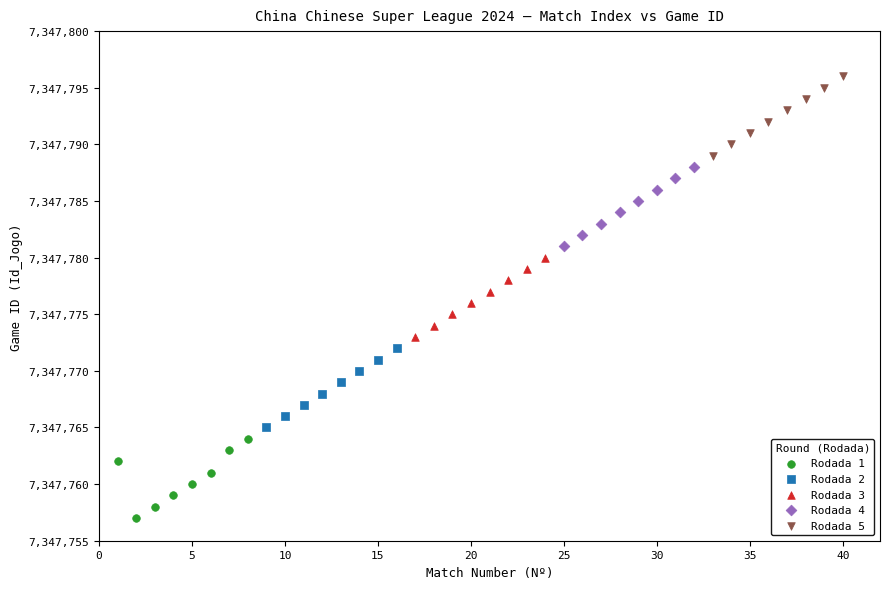

Which series reaches the minimum Y coordinate?

Rodada 1